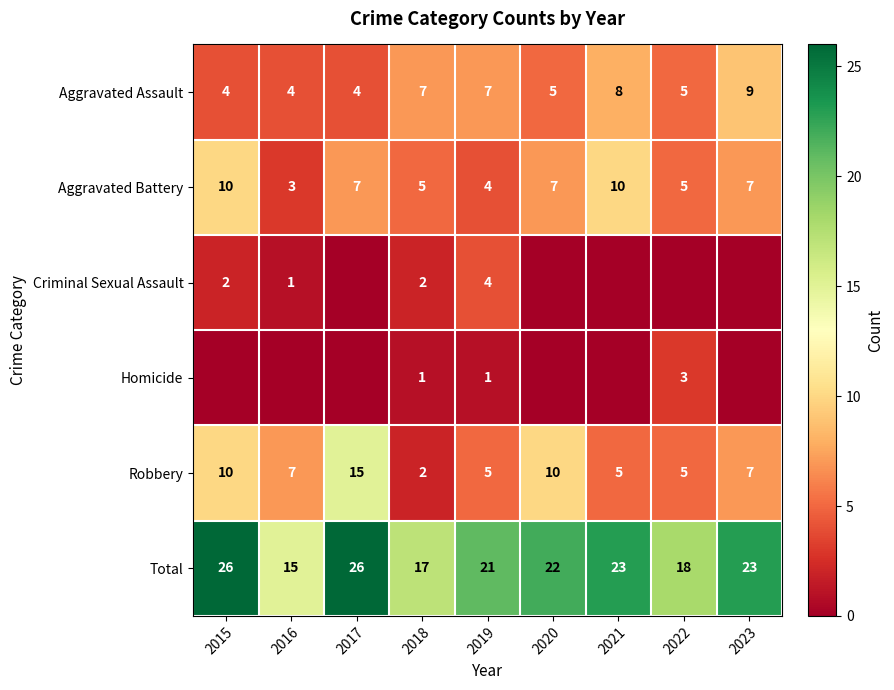

What is the difference between the maximum and minimum values in the Aggravated Assault series?

5